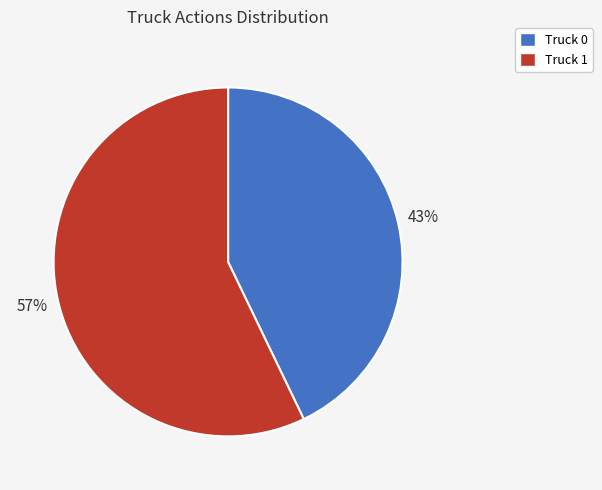

How many segments does this pie chart have?

2